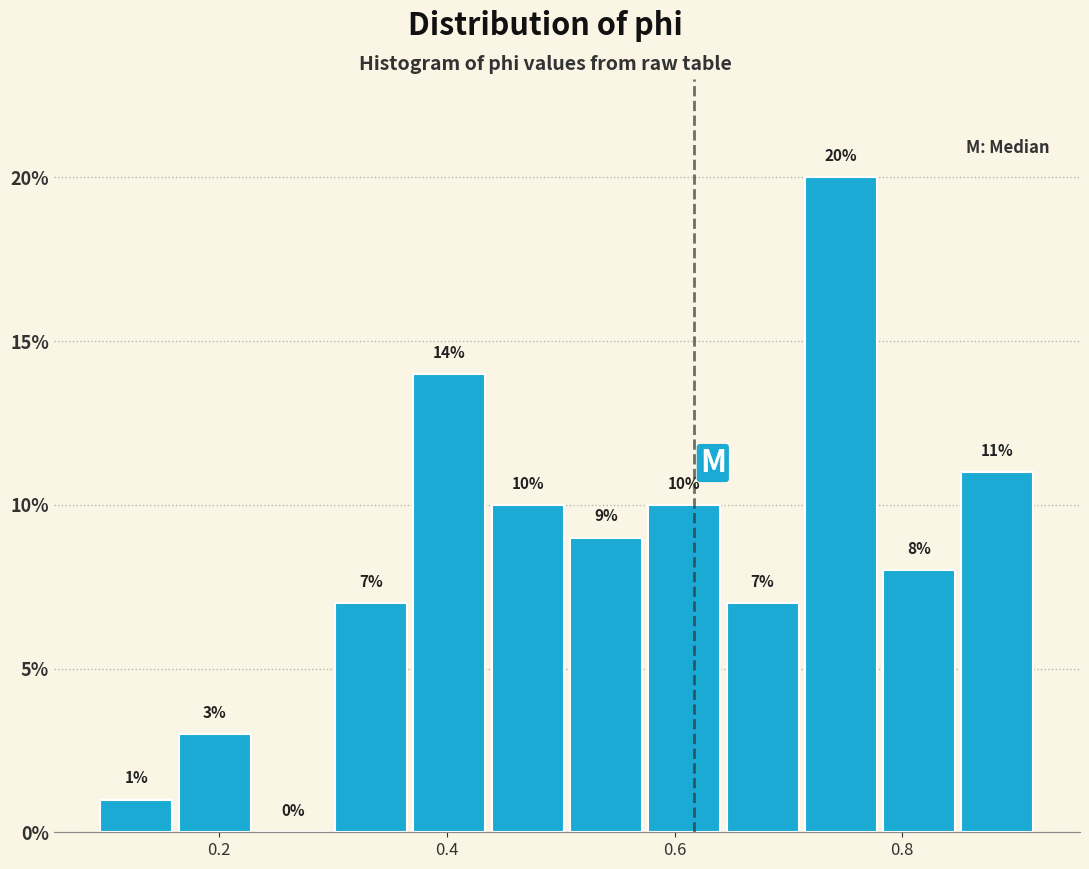

Around what value on the x-axis is the tallest bar? Give the approximate position of its centre, as read against the axis.

0.74